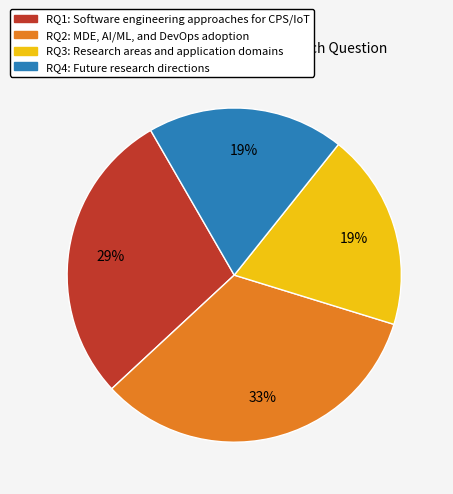

To the nearest percent, what is the difference between the largest and smallest slice percentages?

14%